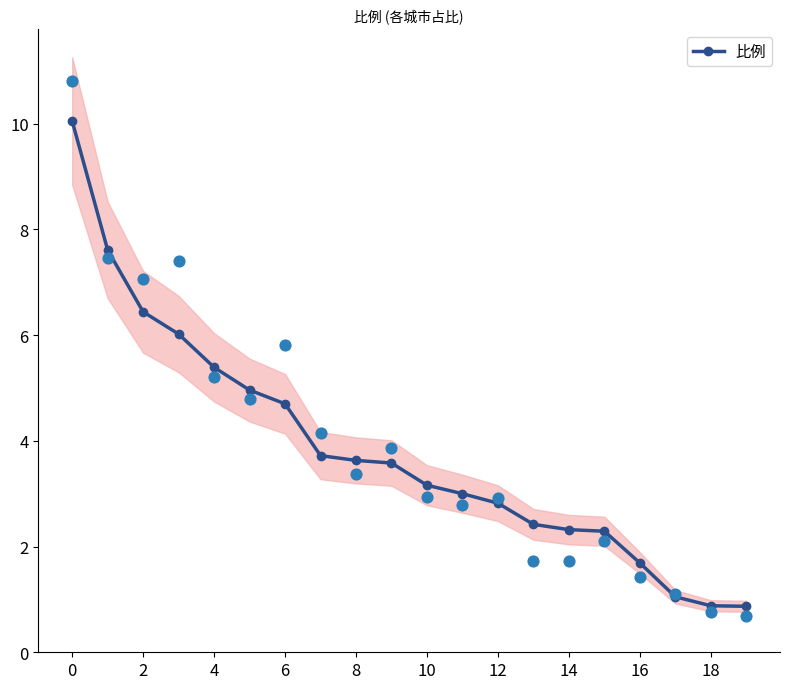

What is the maximum value for 比例?

10.1